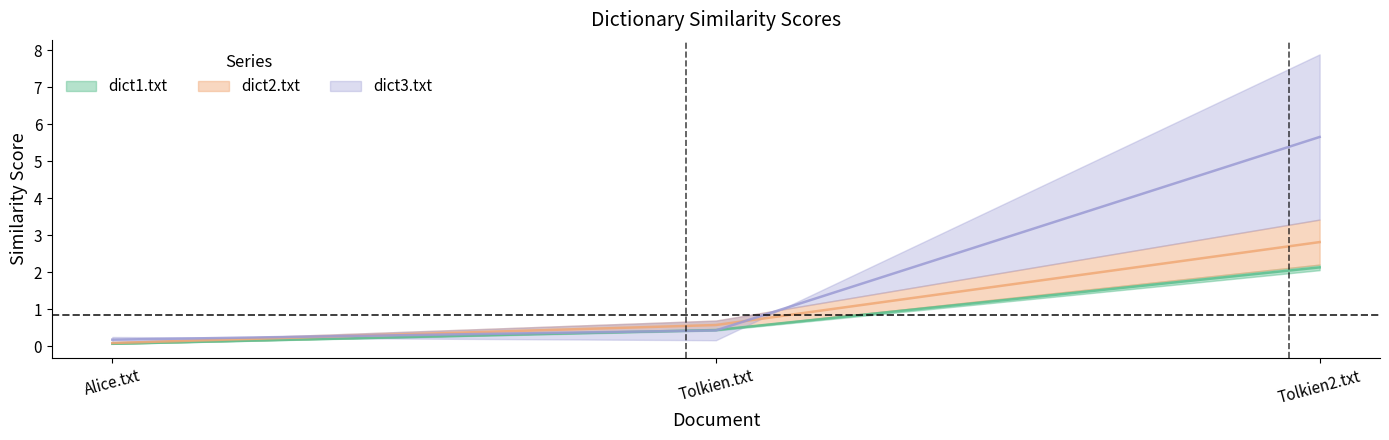

Between Alice.txt and Tolkien.txt, which series saw the biggest shift?

dict1.txt